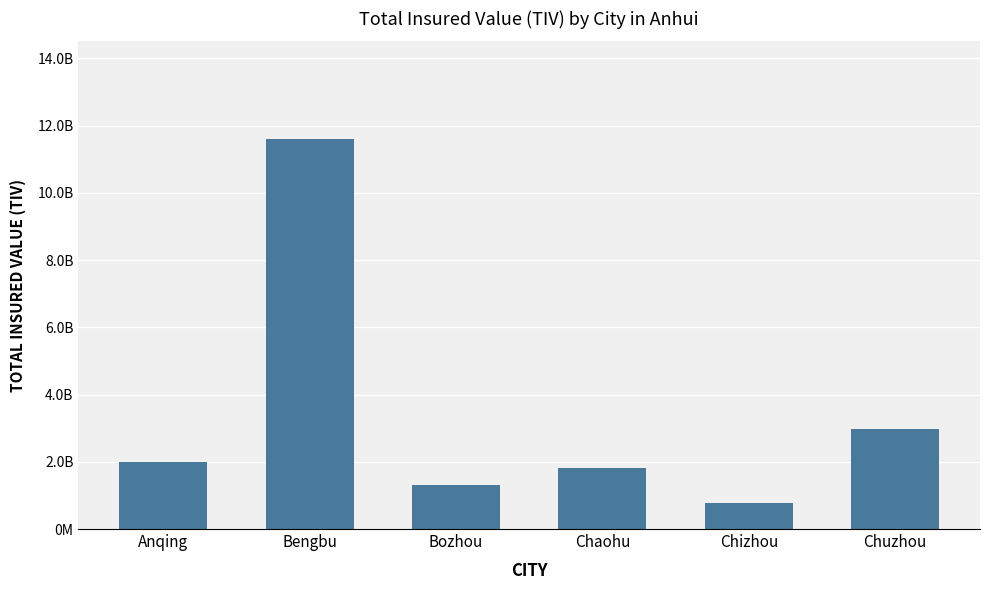

List the labels in order of value, largest first.

Bengbu, Chuzhou, Anqing, Chaohu, Bozhou, Chizhou